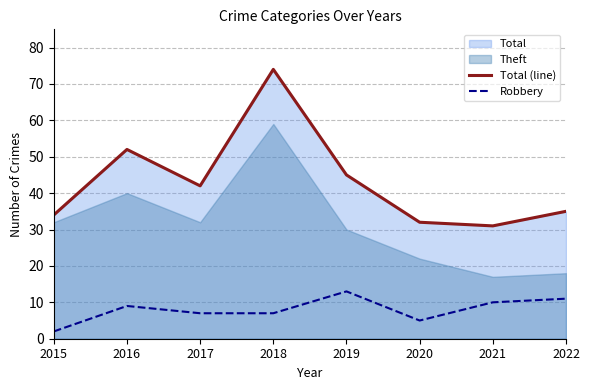

True or false: Total (line) and Robbery cross at least once.

False